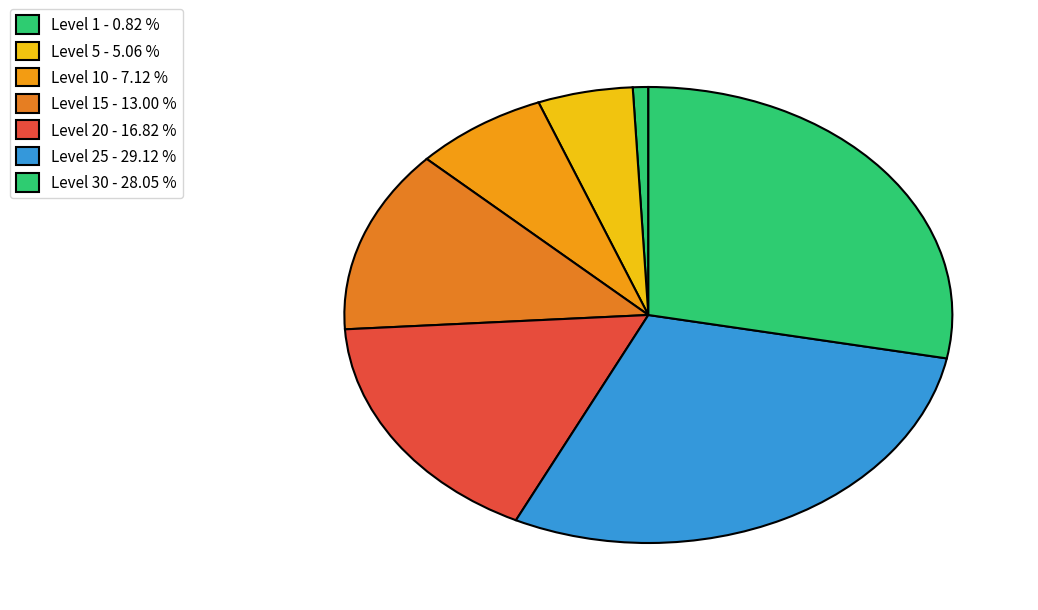

Does any single category account for the majority?

No